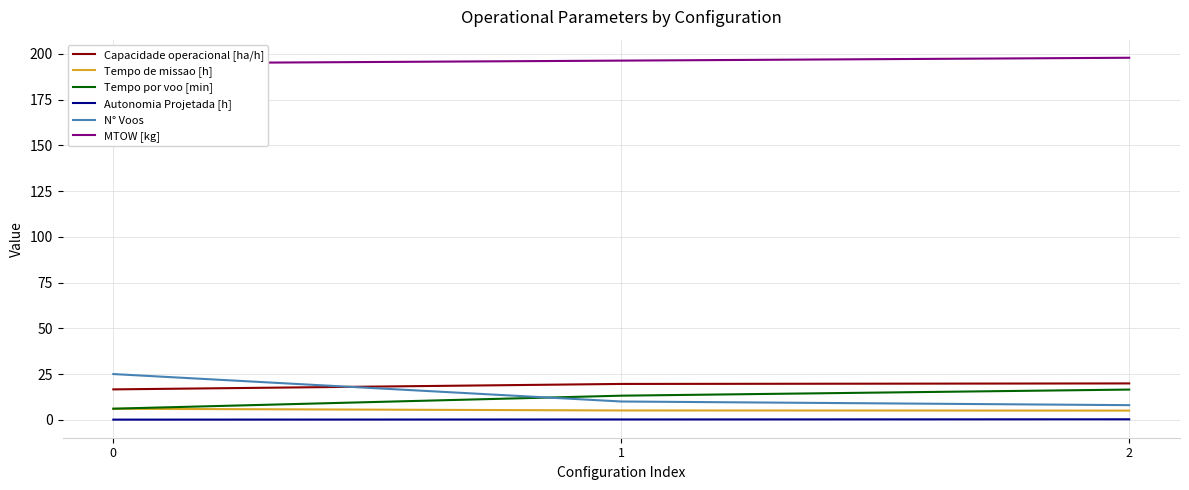

What is the sum of all Tempo de missao [h] values?

16.1